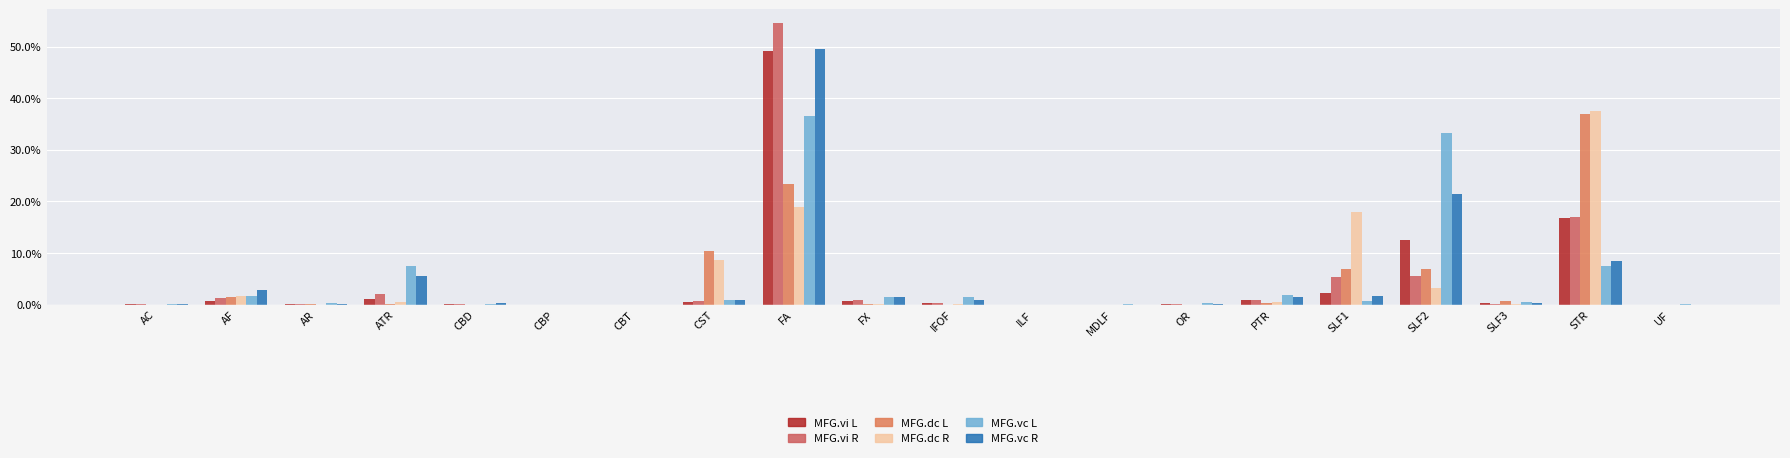

Are the bars horizontal?

No